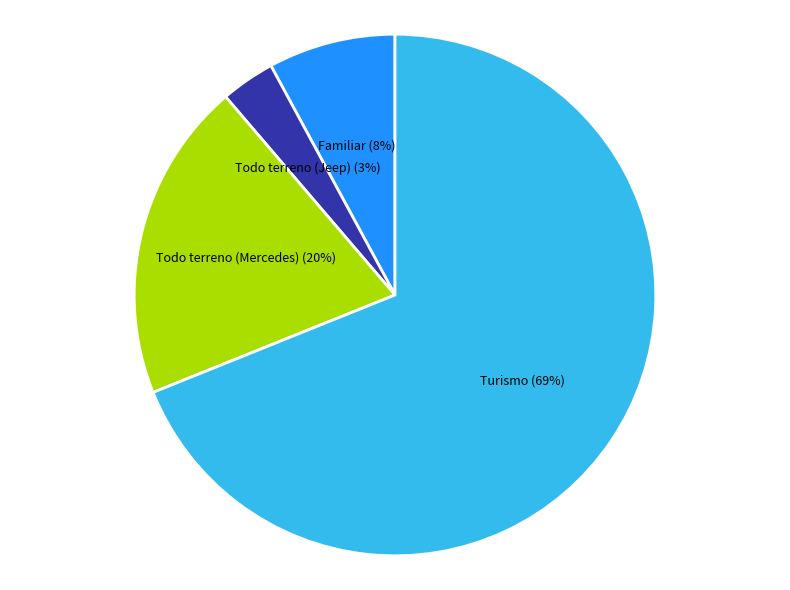

Count the number of slices in the pie.

4